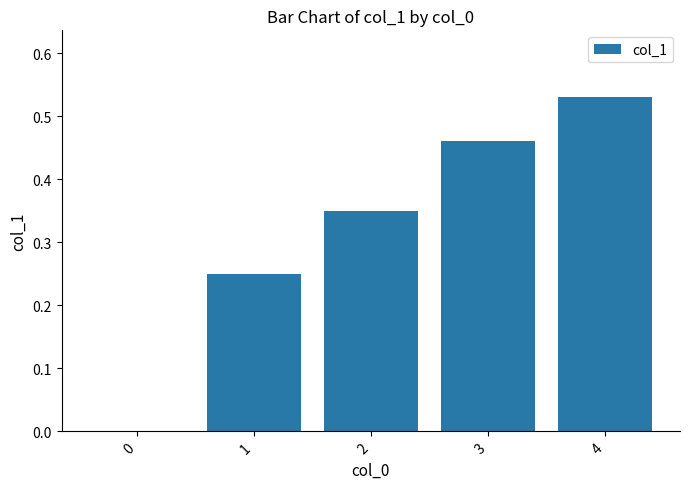

Between 4 and 1, which is larger?

4